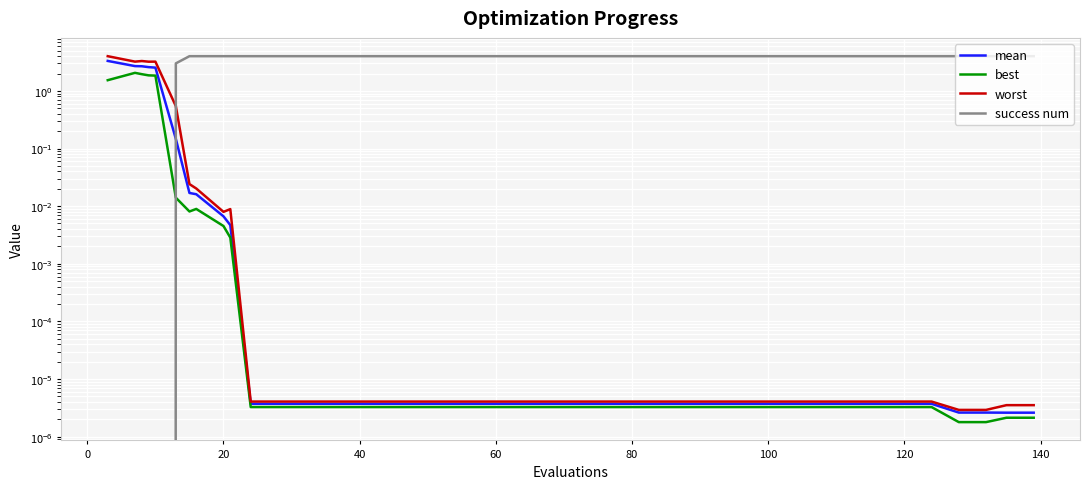

At how many categories does at least one series exceed 0?

40